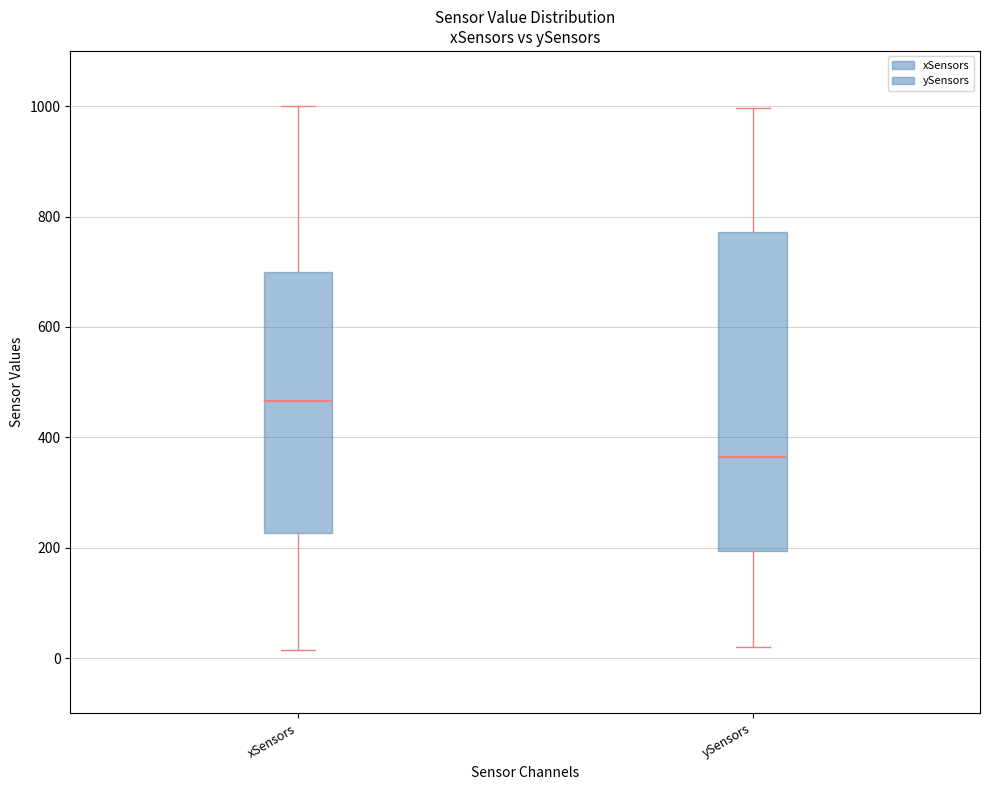

Reading left to right, transcribe this box plot: for each box, give where its median line is, the range the box spans, and where its two whiskers end, as read against the y-axis. The values are not printed on the chart, so give them approximately, as read against the axis.

xSensors: median 460, box 220 to 700, whiskers 20 to 1000
ySensors: median 360, box 200 to 780, whiskers 20 to 1000